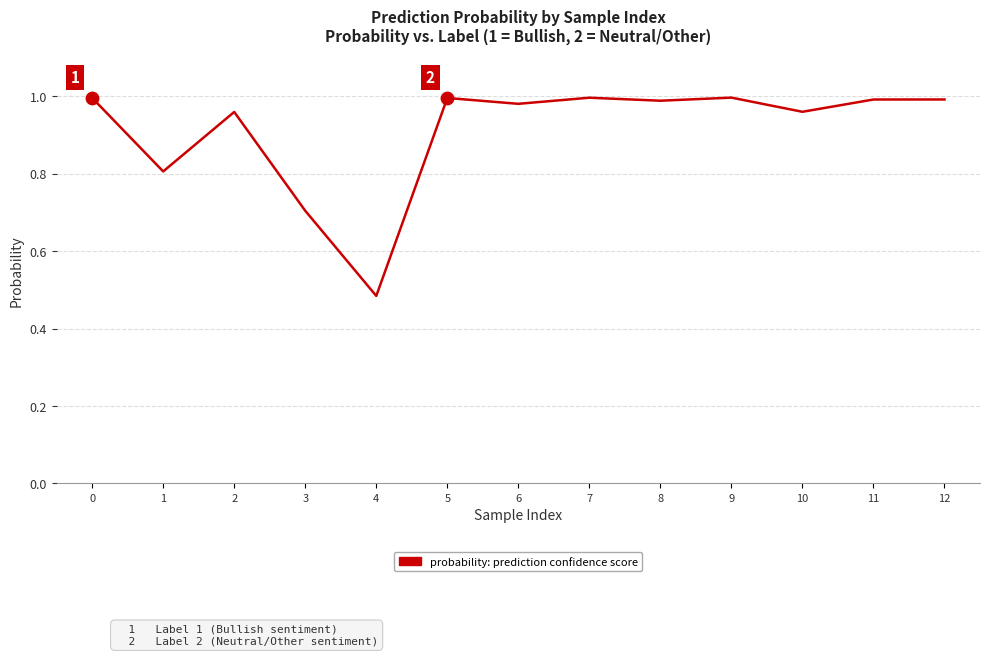

What is the change in value from 4 to 5?

+0.5